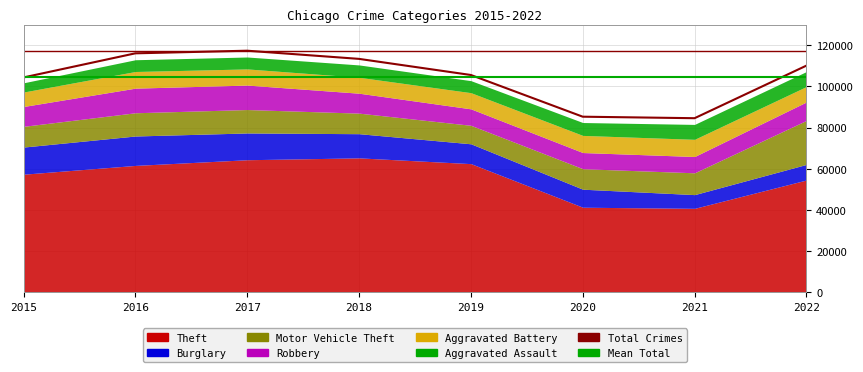

What value does the data have at 2016, to the nearest 50?

116050